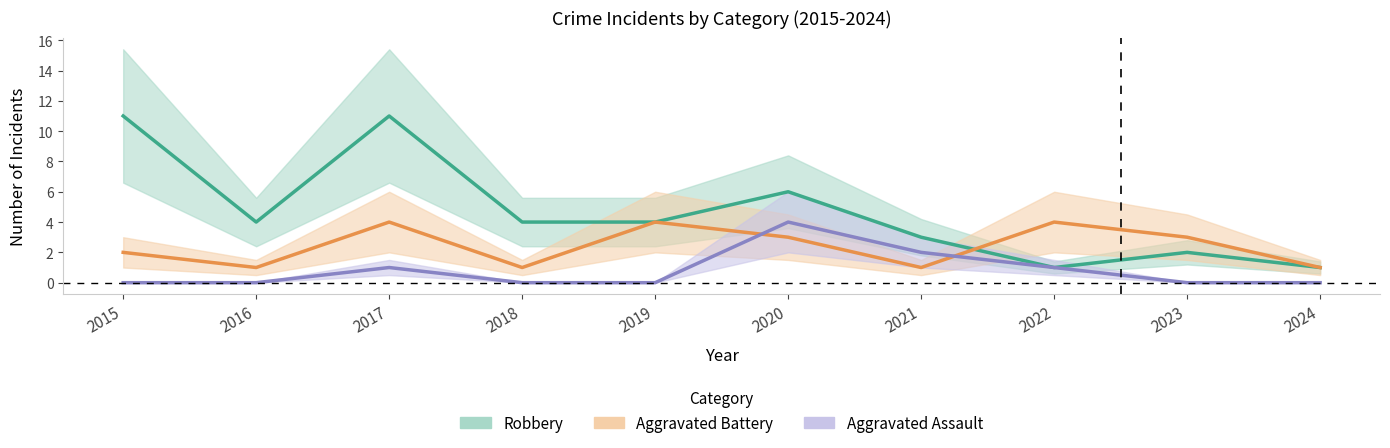

What is the difference between the highest and lowest values at 2018?

4